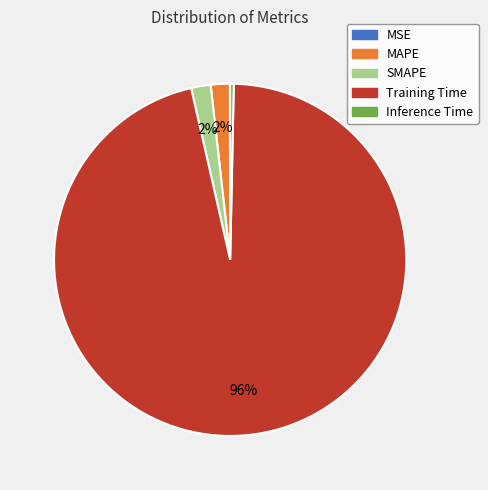

To the nearest percent, what is the difference between the MAPE and Training Time slice percentages?

94%